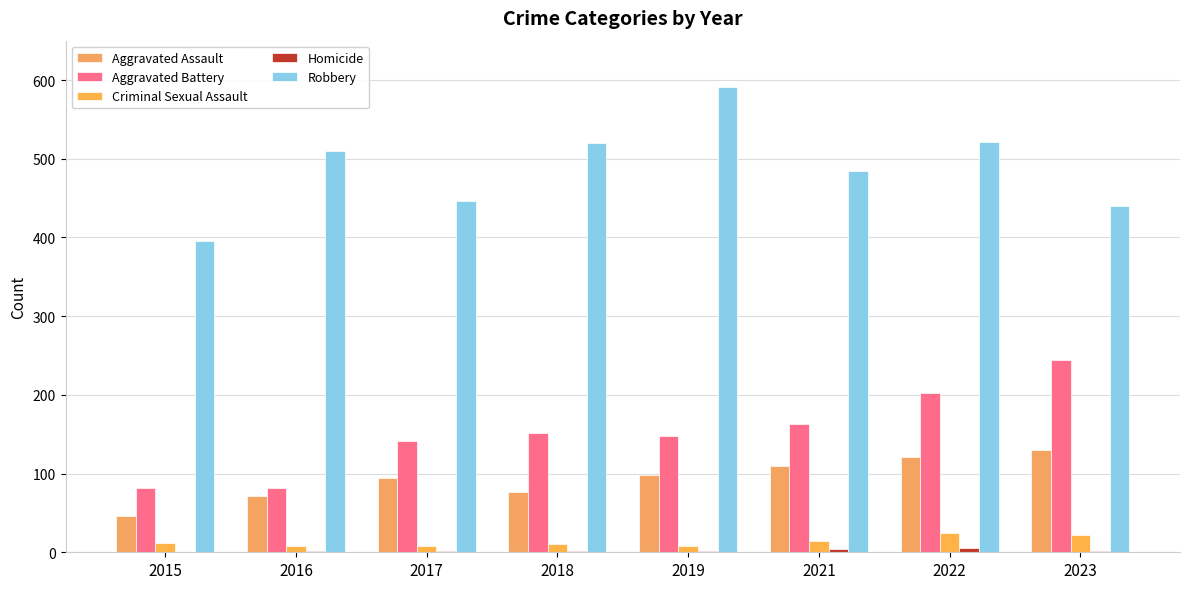

At which category is the sum across all series the highest?

2022